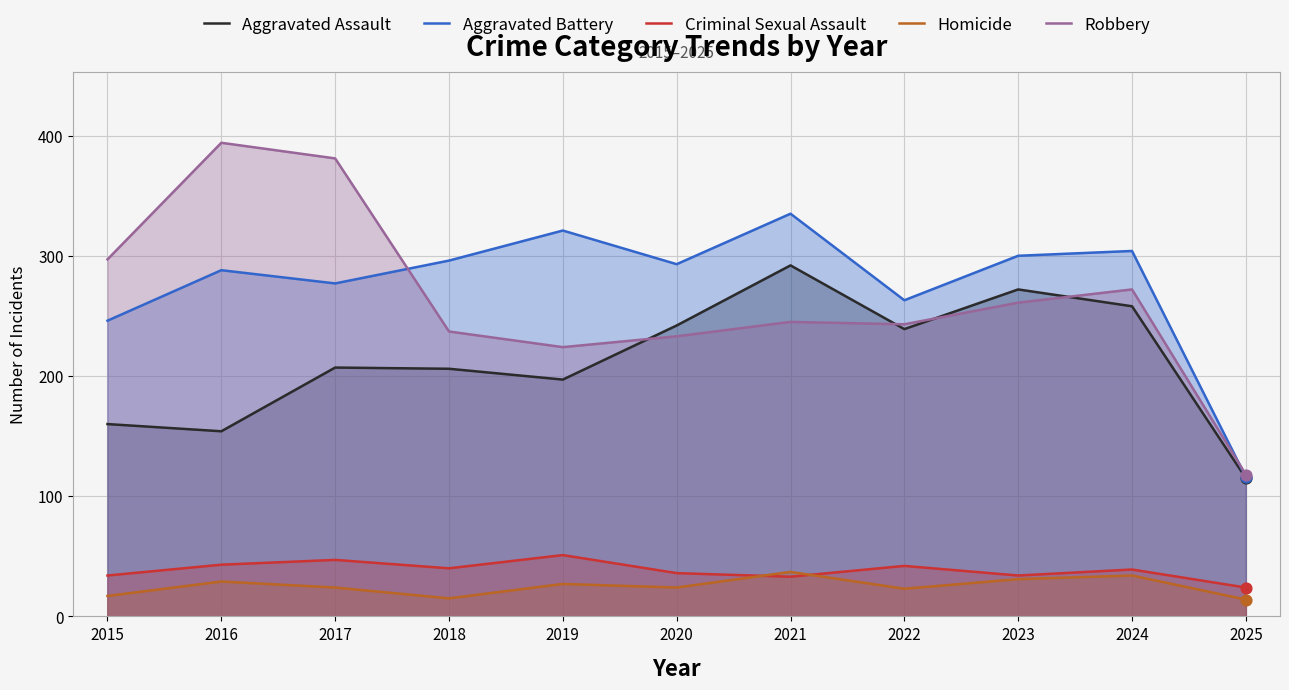

Which series contains the lowest Y value?

Homicide